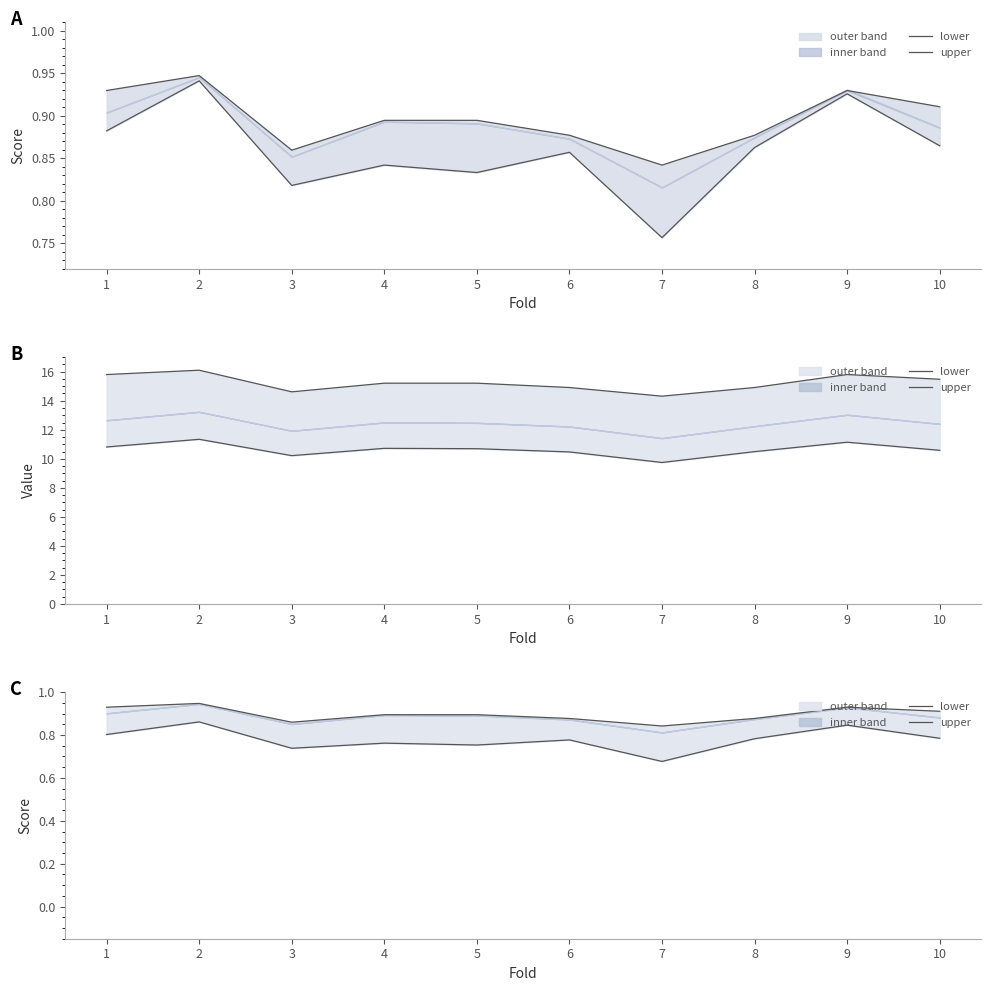

Reading right to left, extract all data points from this chart.

lower: 0.8	0.8	0.8	0.7	0.8	0.8	0.8	0.7	0.9	0.8
upper: 0.9	0.9	0.9	0.8	0.9	0.9	0.9	0.9	0.9	0.9